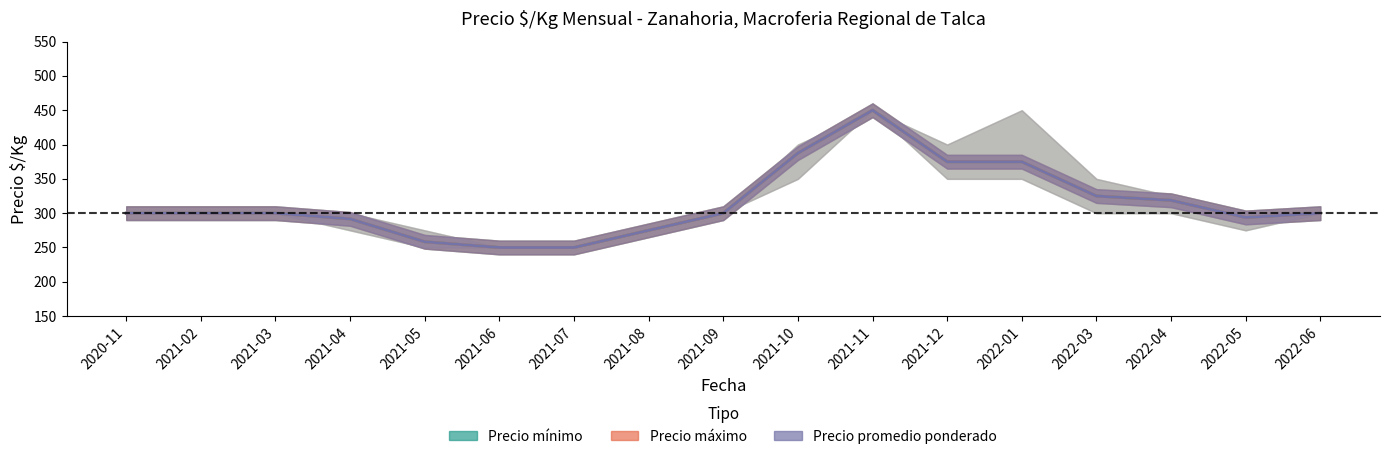

Reading right to left, transcribe all the data shown in this chart.

Precio mínimo: 300.0	293.8	318.8	325.0	375.0	375.0	450.0	387.5	300.0	275.0	250.0	250.0	258.3	291.7	300.0	300.0	300.0
Precio máximo: 300.0	293.8	318.8	325.0	375.0	375.0	450.0	387.5	300.0	275.0	250.0	250.0	258.3	291.7	300.0	300.0	300.0
Precio promedio ponderado: 300.0	293.8	318.8	325.0	375.0	375.0	450.0	387.5	300.0	275.0	250.0	250.0	258.3	291.7	300.0	300.0	300.0